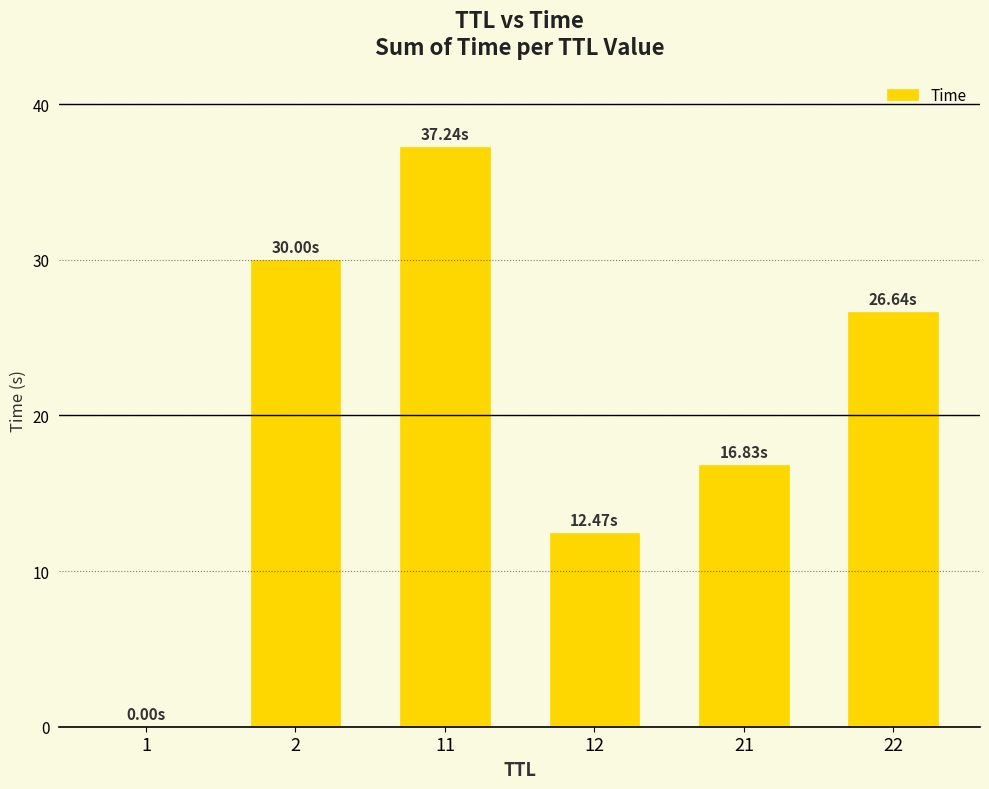

The chart shows a value of 12.5 at 12. True or false?

True